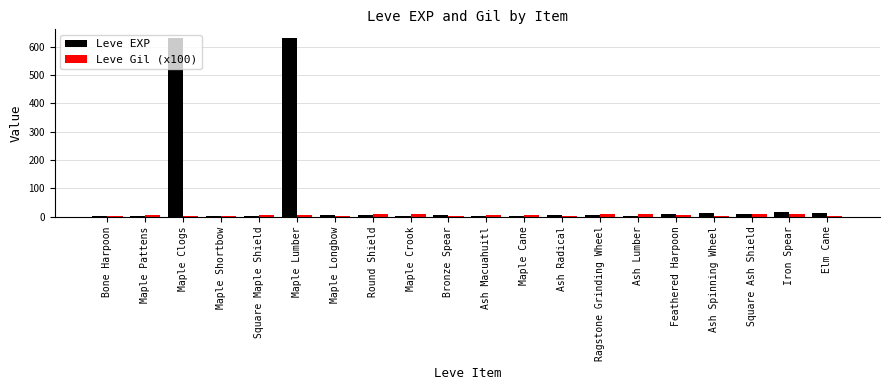

Which series has the largest total across all categories?

Leve EXP